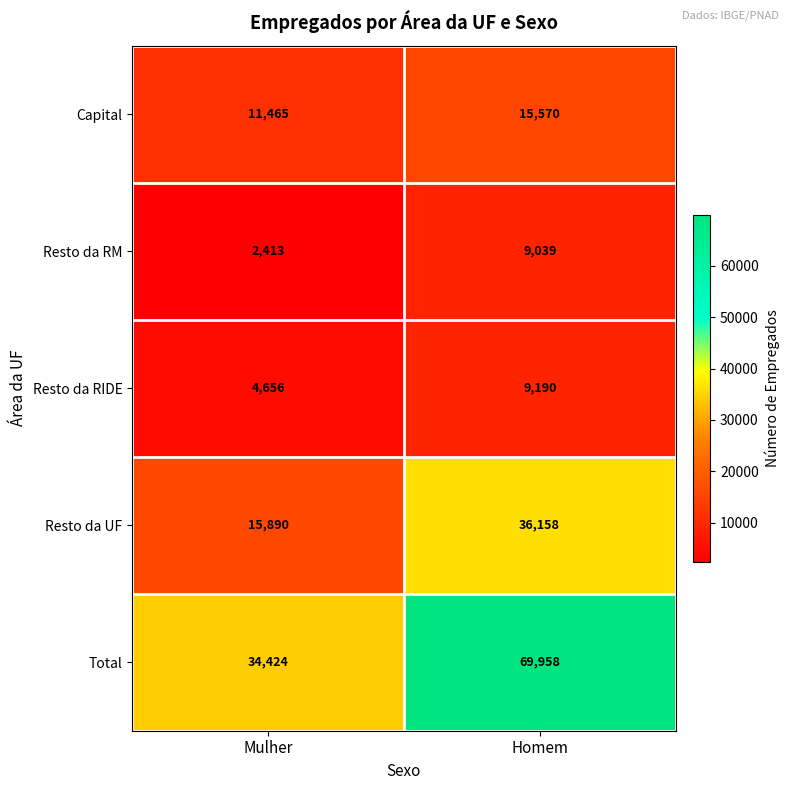

What is the difference between the Resto da UF values at Mulher and Homem?

20268